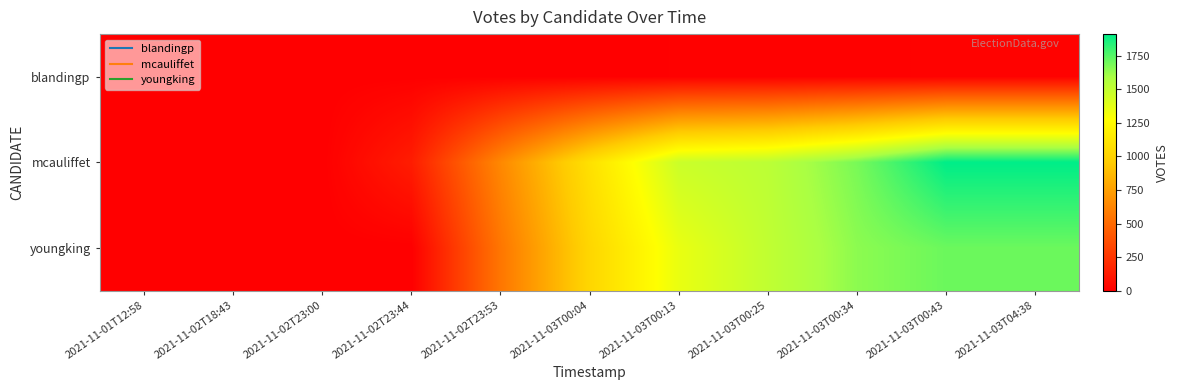

Reading right to left, transcribe all the data shown in this chart.

blandingp: 2021-11-03T04:38=12	2021-11-03T00:43=12	2021-11-03T00:34=10	2021-11-03T00:25=8	2021-11-03T00:13=8	2021-11-03T00:04=3	2021-11-02T23:53=3	2021-11-02T23:44=2	2021-11-02T23:00=0	2021-11-02T18:43=0	2021-11-01T12:58=0
mcauliffet: 2021-11-03T04:38=1912	2021-11-03T00:43=1912	2021-11-03T00:34=1684	2021-11-03T00:25=1524	2021-11-03T00:13=1469	2021-11-03T00:04=1087	2021-11-02T23:53=640	2021-11-02T23:44=137	2021-11-02T23:00=0	2021-11-02T18:43=0	2021-11-01T12:58=0
youngking: 2021-11-03T04:38=1709	2021-11-03T00:43=1709	2021-11-03T00:34=1647	2021-11-03T00:25=1507	2021-11-03T00:13=1353	2021-11-03T00:04=1023	2021-11-02T23:53=556	2021-11-02T23:44=0	2021-11-02T23:00=0	2021-11-02T18:43=0	2021-11-01T12:58=0